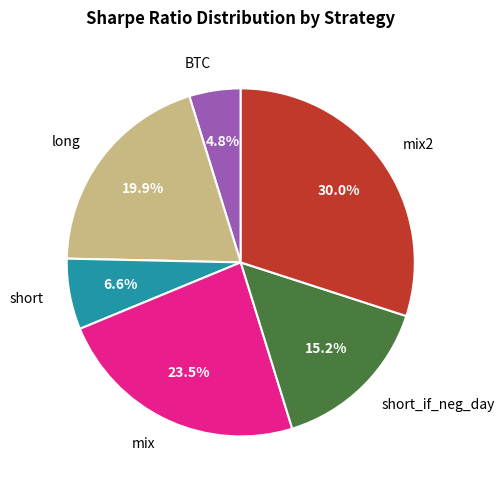

What is the ratio of the value at BTC to the value at mix2?

0.2